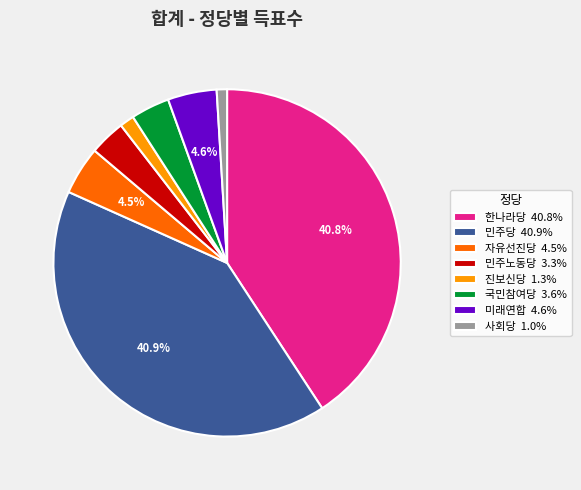

Is 민주노동당 the majority of the pie?

No